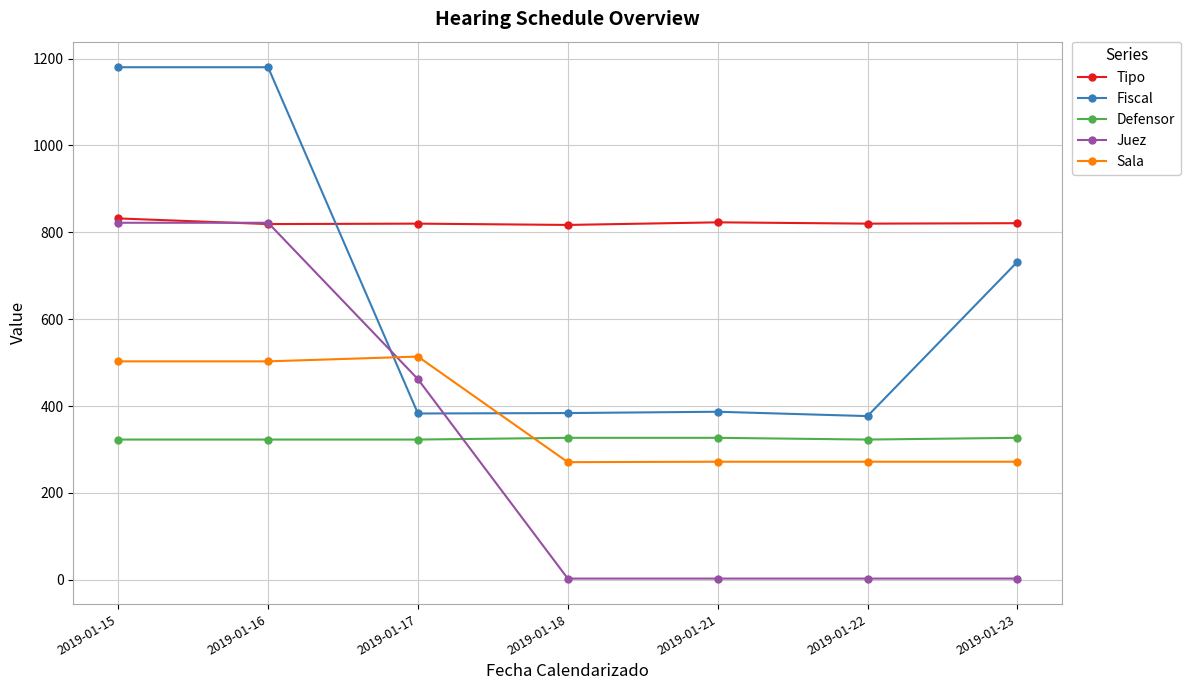

What is the maximum value for Juez?

822